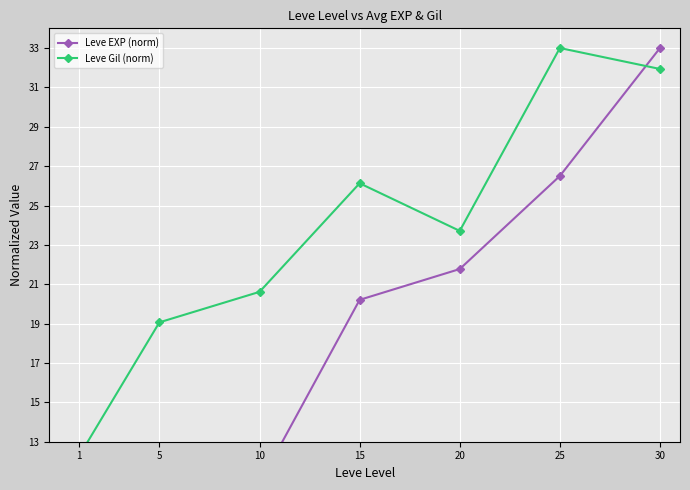

At which label is Leve Gil (norm) closest to 22?

10